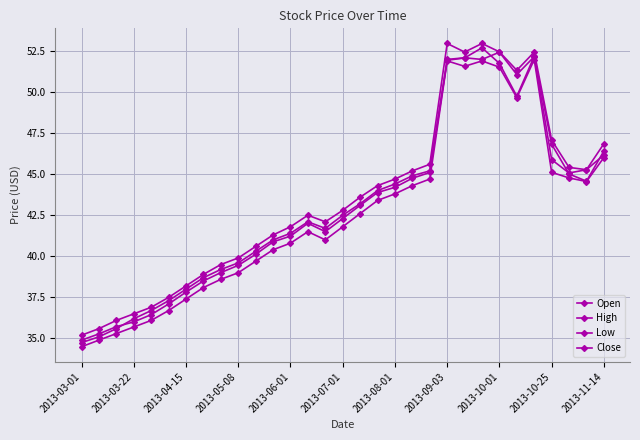

How many lines are shown in the chart?

4